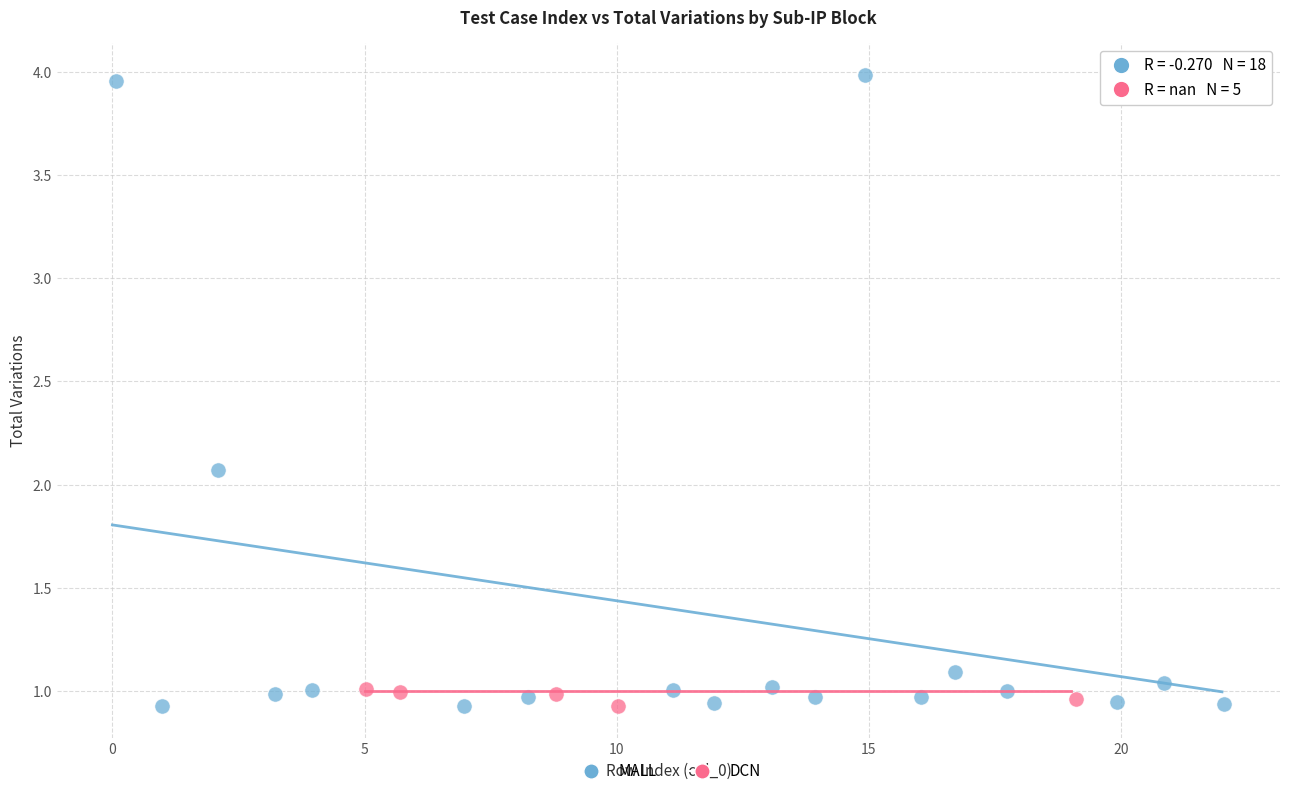

Which series has the widest spread of Y values?

MALL